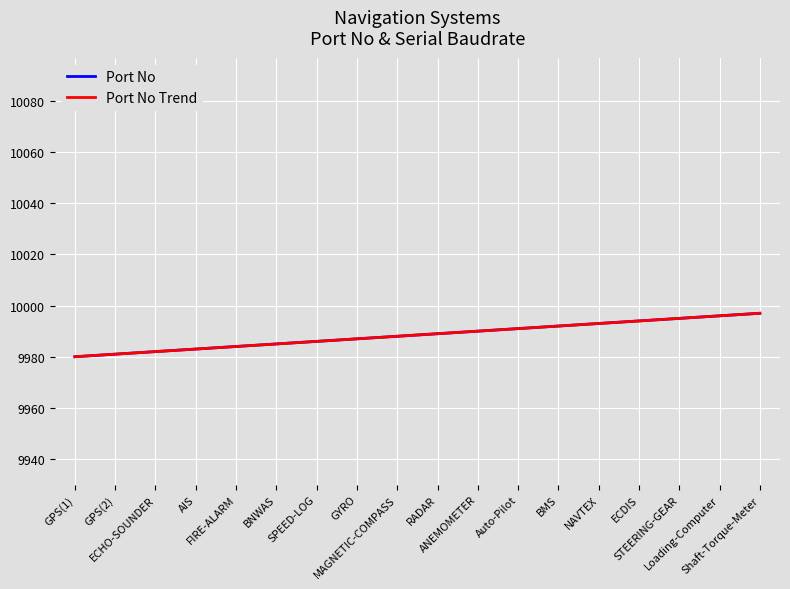

Reading right to left, what are all the values shown in this chart?

Port No: 9997.0	9996.0	9995.0	9994.0	9993.0	9992.0	9991.0	9990.0	9989.0	9988.0	9987.0	9986.0	9985.0	9984.0	9983.0	9982.0	9981.0	9980.0
Port No Trend: 9997.0	9996.0	9995.0	9994.0	9993.0	9992.0	9991.0	9990.0	9989.0	9988.0	9987.0	9986.0	9985.0	9984.0	9983.0	9982.0	9981.0	9980.0